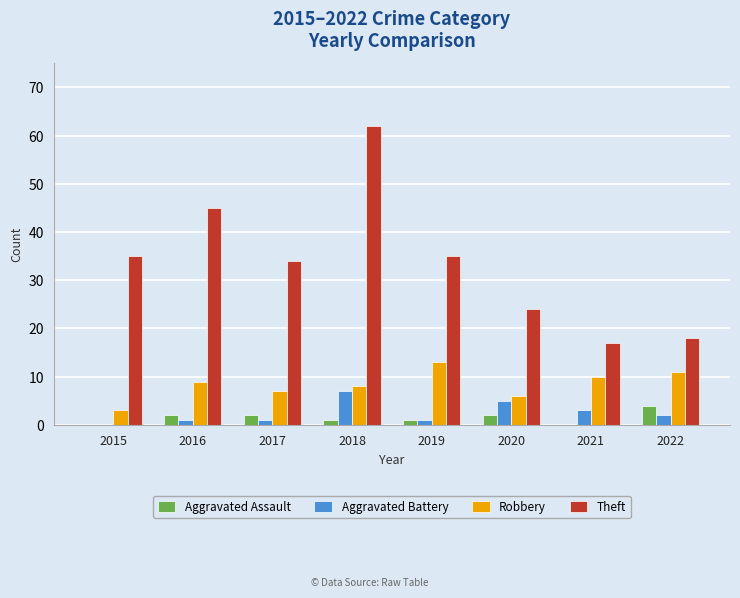

Reading right to left, extract all data points from this chart.

Aggravated Assault: 4	0	2	1	1	2	2	0
Aggravated Battery: 2	3	5	1	7	1	1	0
Robbery: 11	10	6	13	8	7	9	3
Theft: 18	17	24	35	62	34	45	35